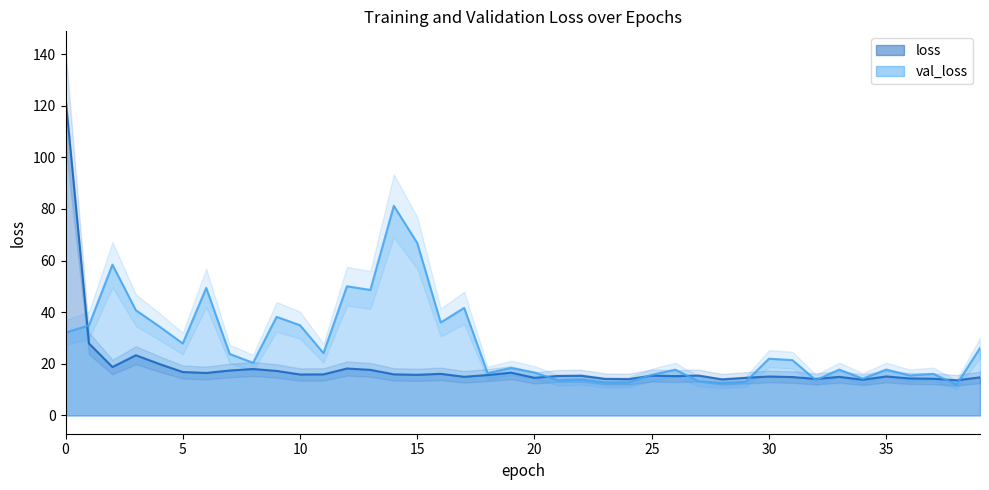

In loss, how many points are lower than both neighbors (excluding endpoints)?

12